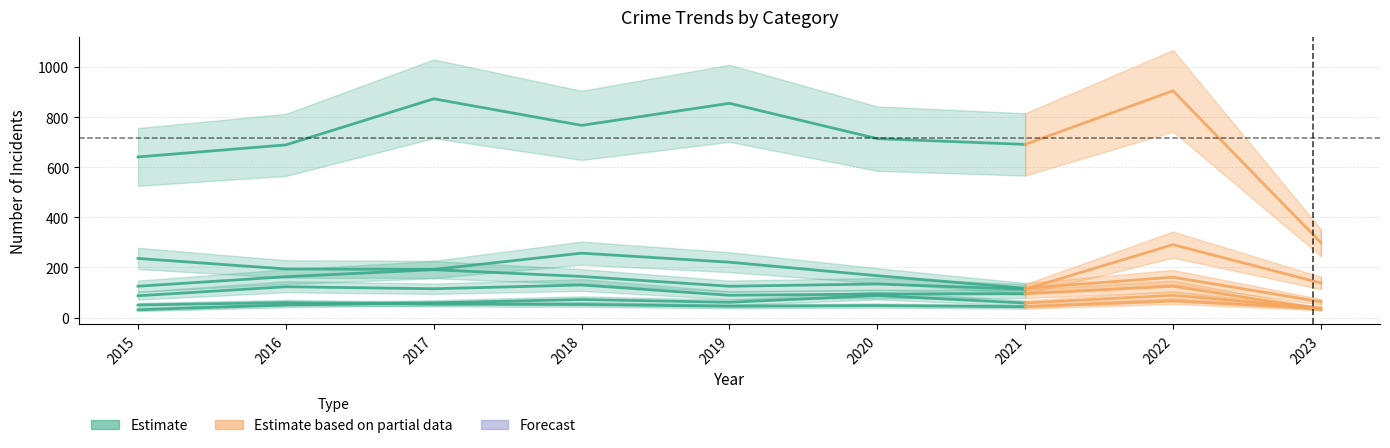

At which category is the sum across all series the highest?

2022